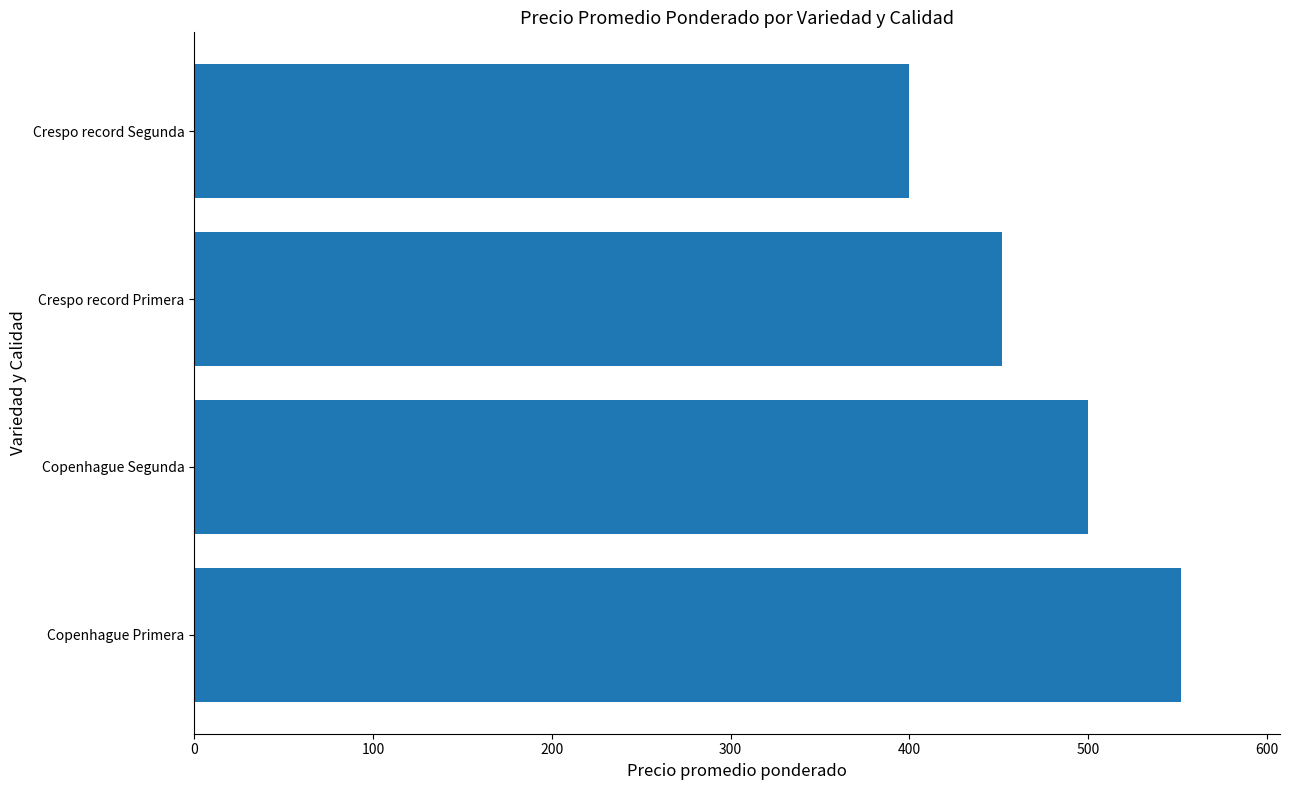

True or false: the data shows 452 at Crespo record Primera.

True